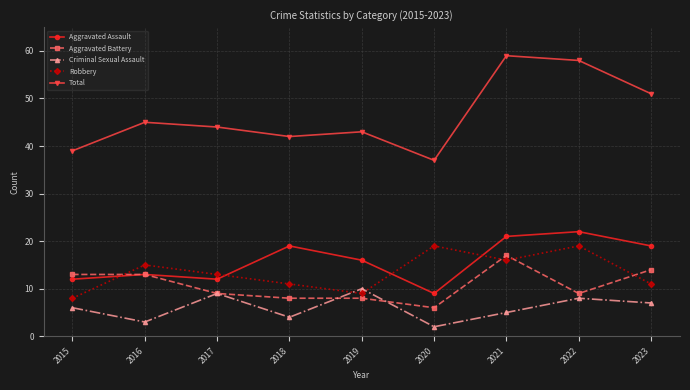

List the series in order of their peak value, highest first.

Total, Aggravated Assault, Robbery, Aggravated Battery, Criminal Sexual Assault